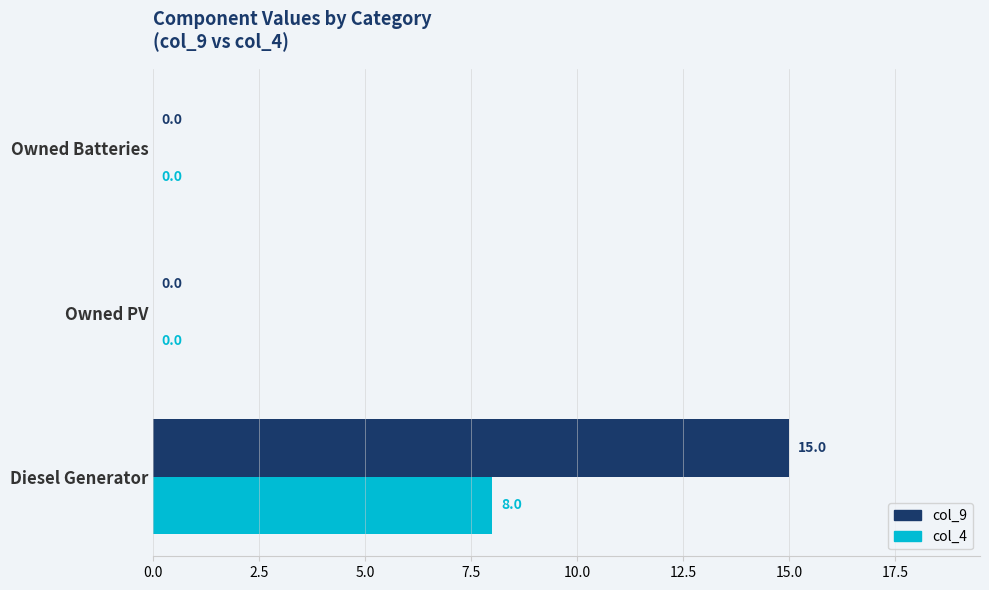

Which series has the largest range (max minus min)?

col_9